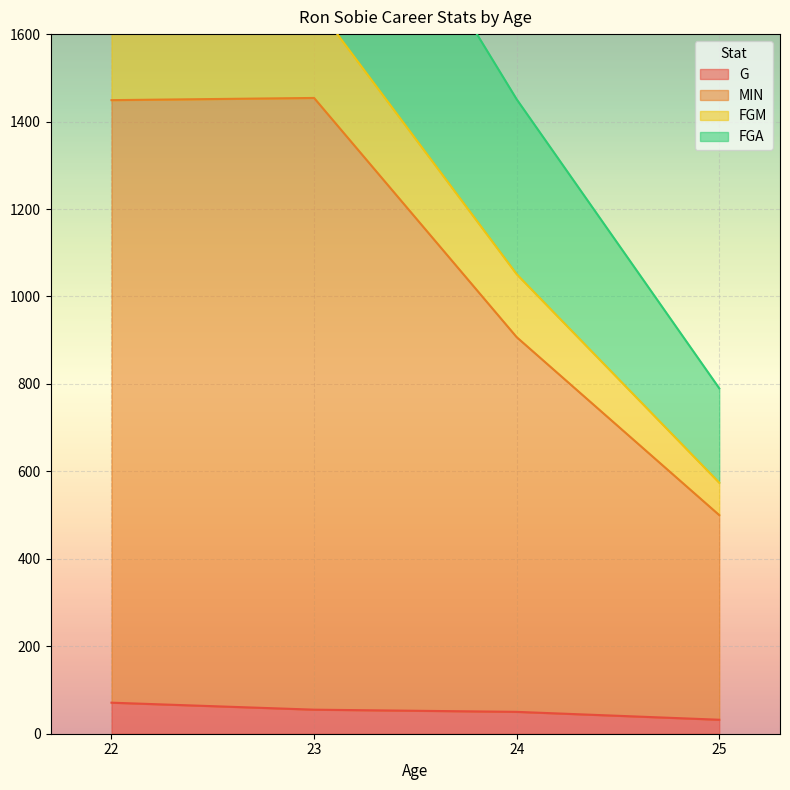

The FGM series shows 144 at 24. True or false?

True